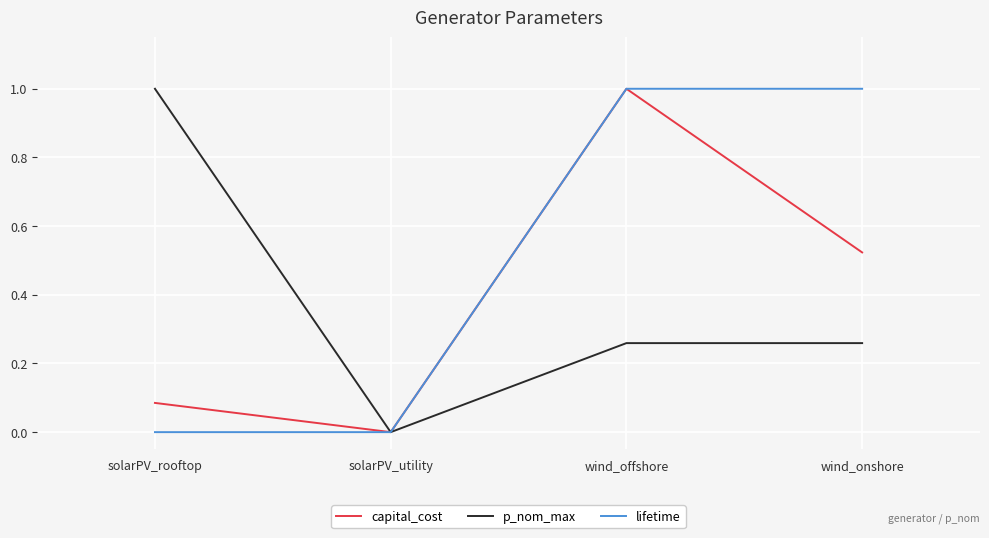

What is the maximum value for capital_cost?

1.0